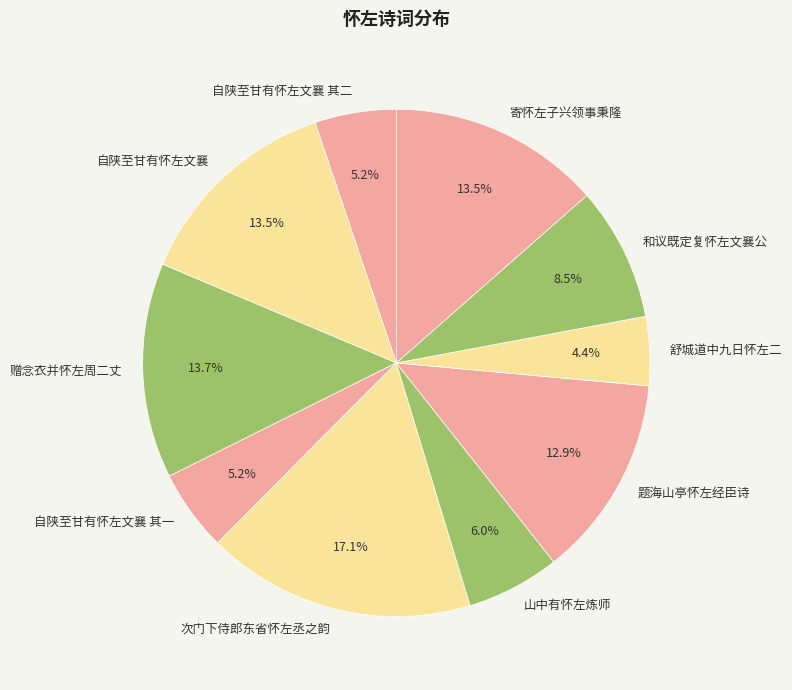

Which slice is the largest?

次门下侍郎东省怀左丞之韵